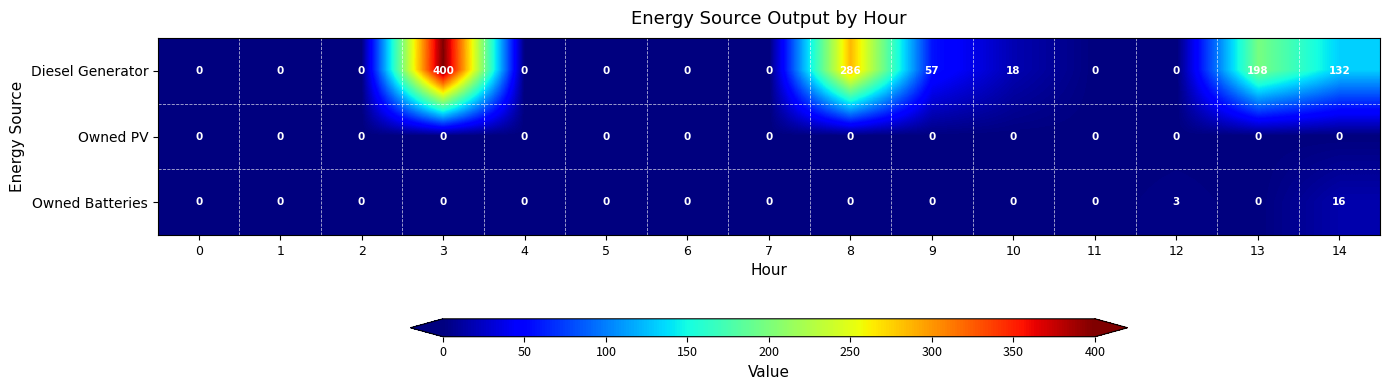

Count the number of categories in the chart.

15